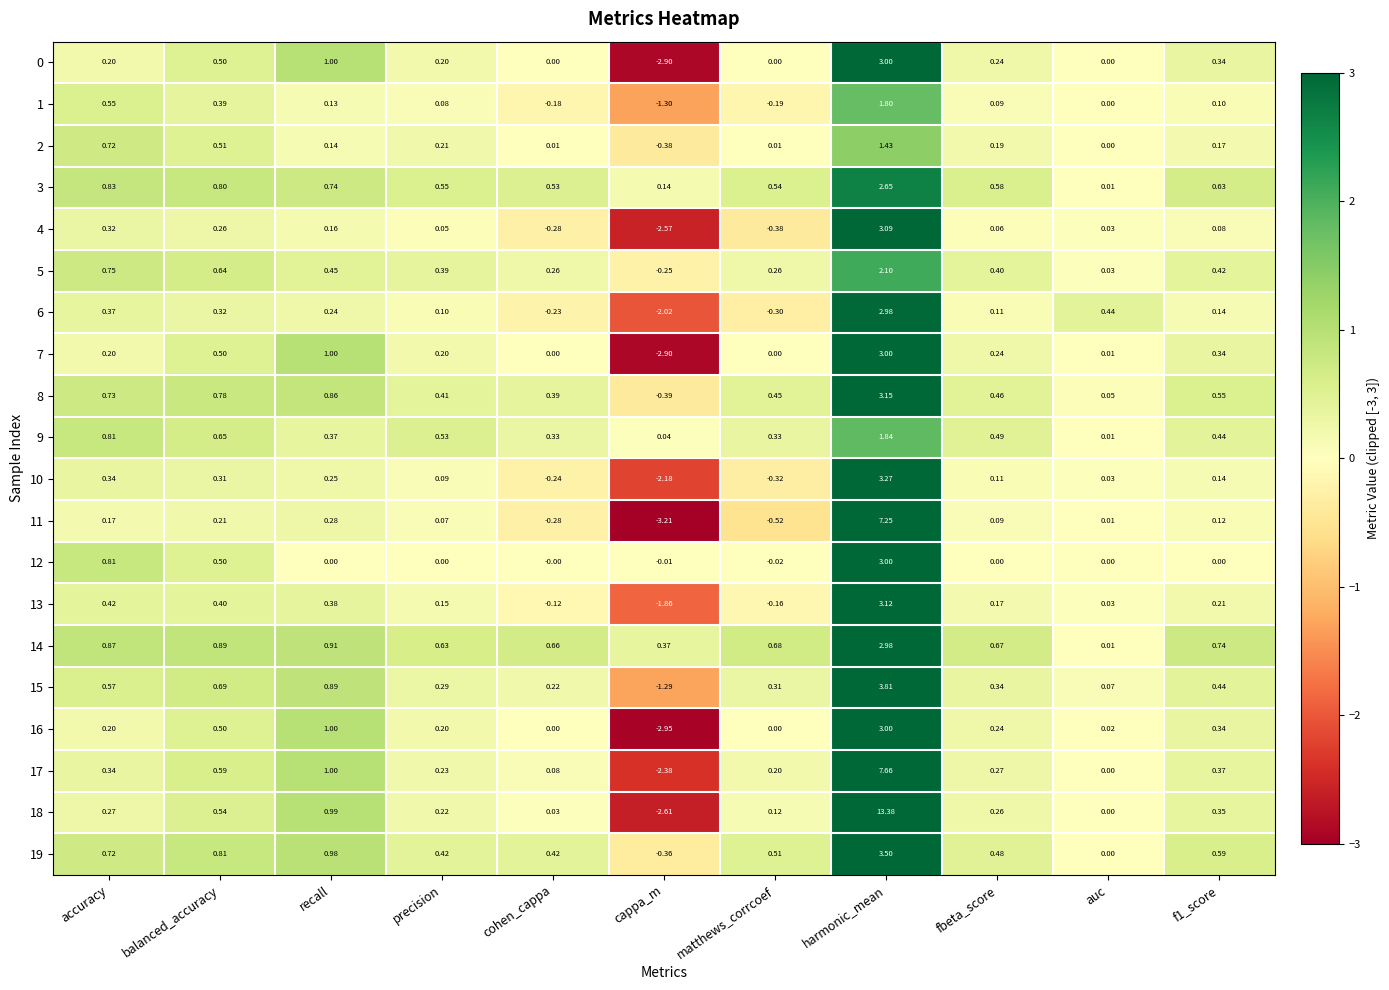

How many data points in 6 are above 0?

8